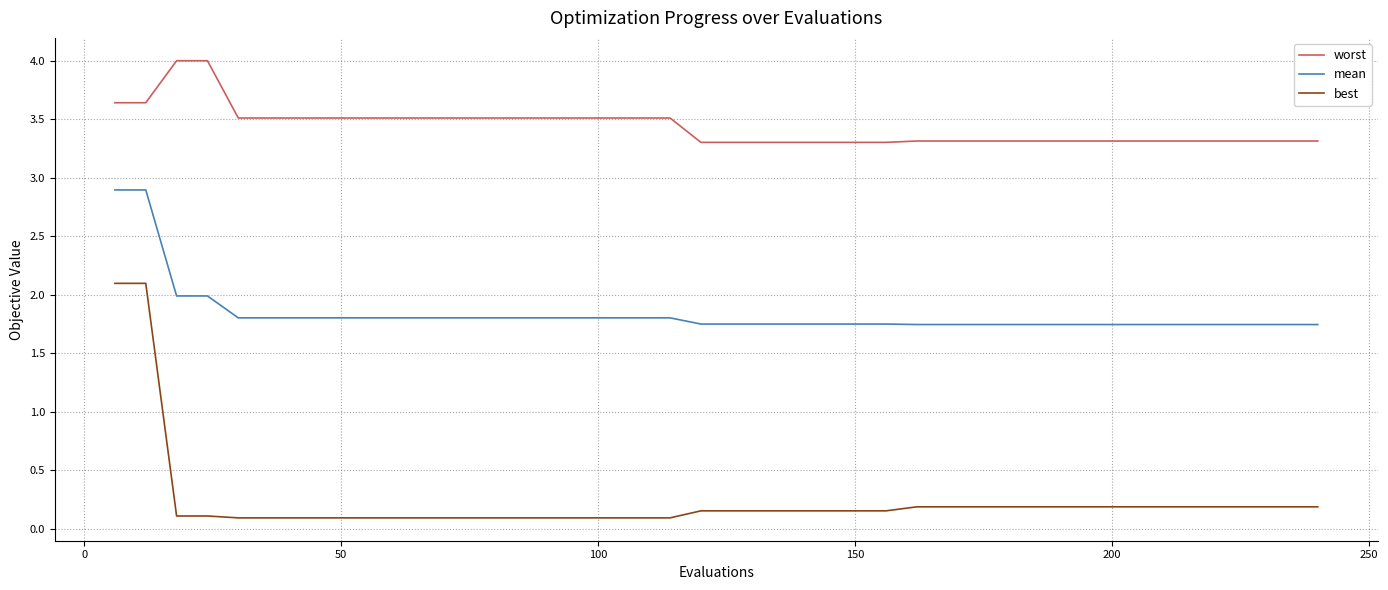

True or false: best and mean intersect in this chart.

False